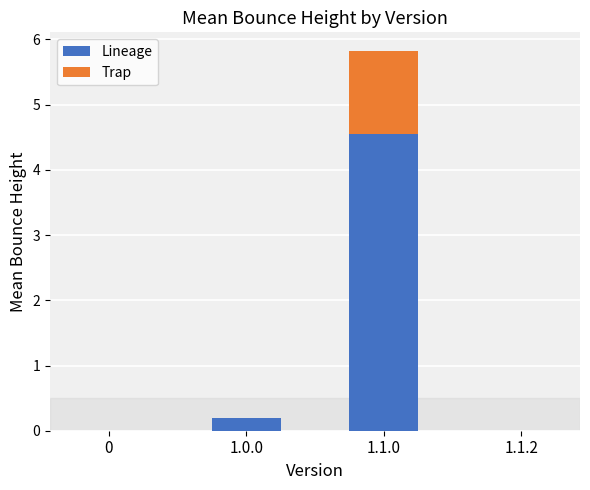

At which category is the sum across all series the highest?

1.1.0